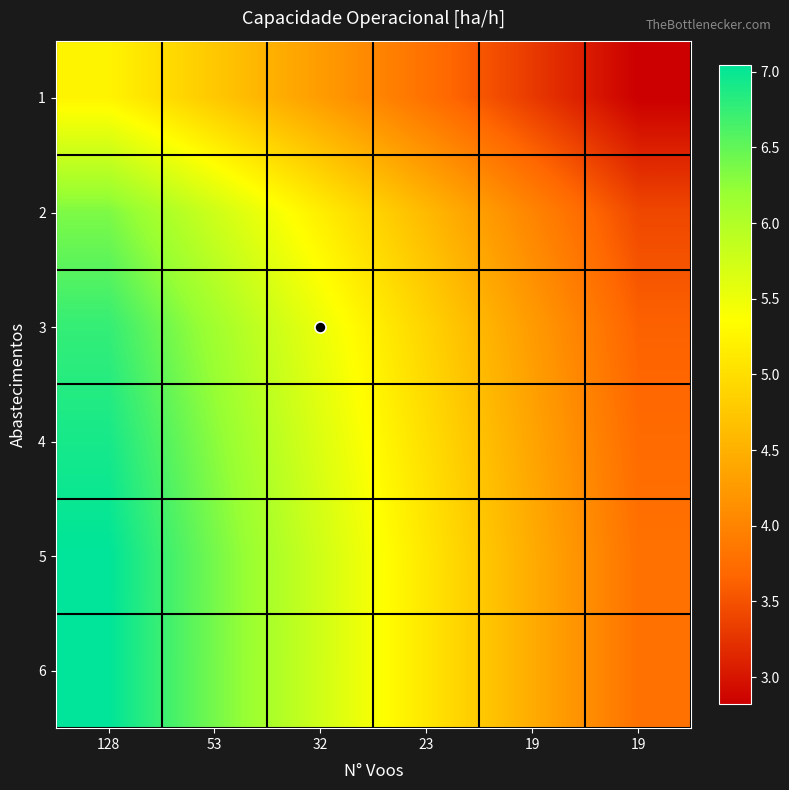

Reading right to left, what are all the values shown in this chart?

1: 19=2.8	19=3.3	23=3.8	32=4.3	53=4.8	128=5.2
2: 19=3.4	19=4.0	23=4.6	32=5.2	53=5.8	128=6.3
3: 19=3.6	19=4.3	23=4.9	32=5.5	53=6.1	128=6.8
4: 19=3.7	19=4.4	23=5.0	32=5.6	53=6.3	128=6.9
5: 19=3.8	19=4.4	23=5.1	32=5.7	53=6.4	128=7.0
6: 19=3.8	19=4.4	23=5.1	32=5.7	53=6.4	128=7.0